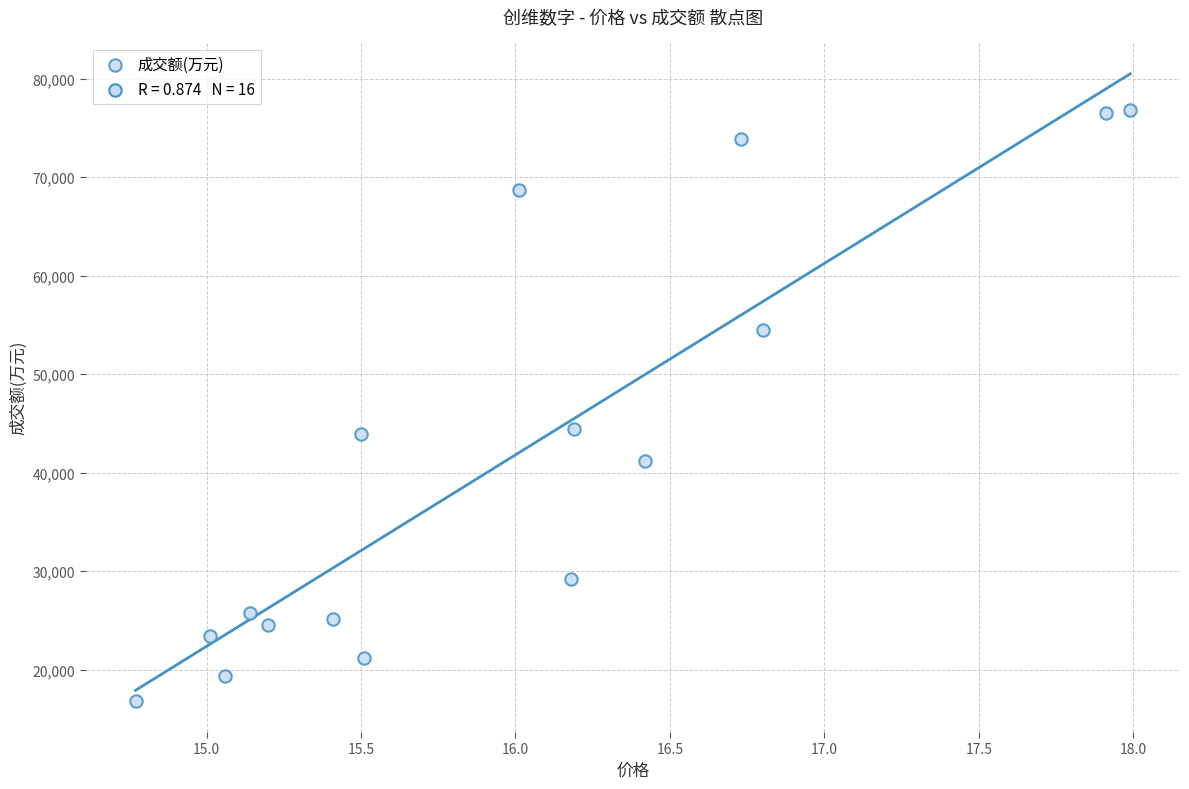

What is the range of Y values (max minus min)?

59959